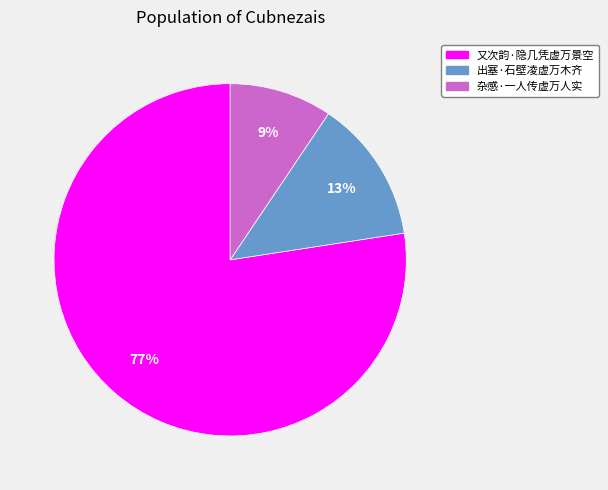

Which category has the biggest portion of the pie?

又次韵·隐几凭虚万景空